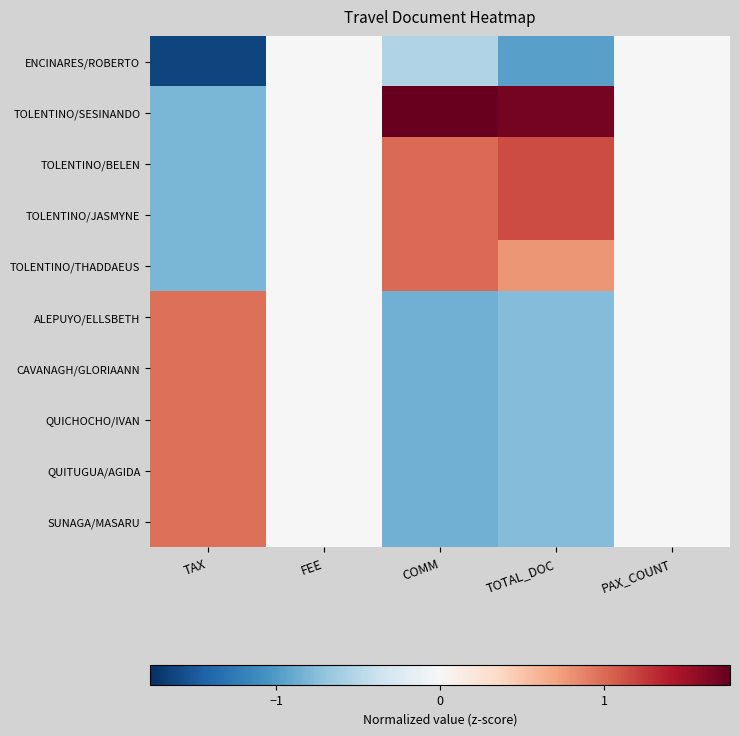

Which series changed the most between TOTAL_DOC and PAX_COUNT?

TOLENTINO/SESINANDO